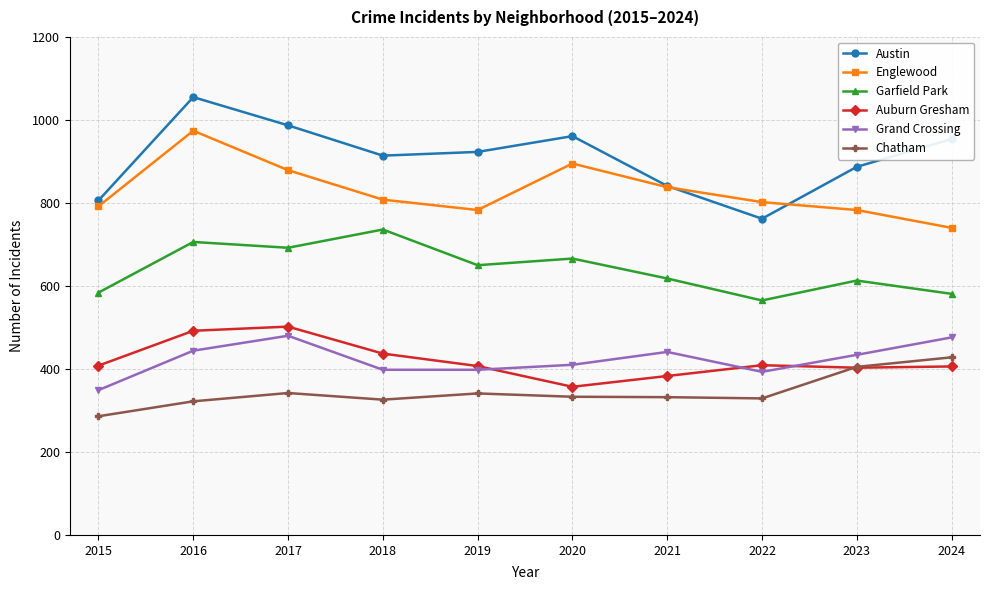

Does the chart have visible grid lines?

Yes